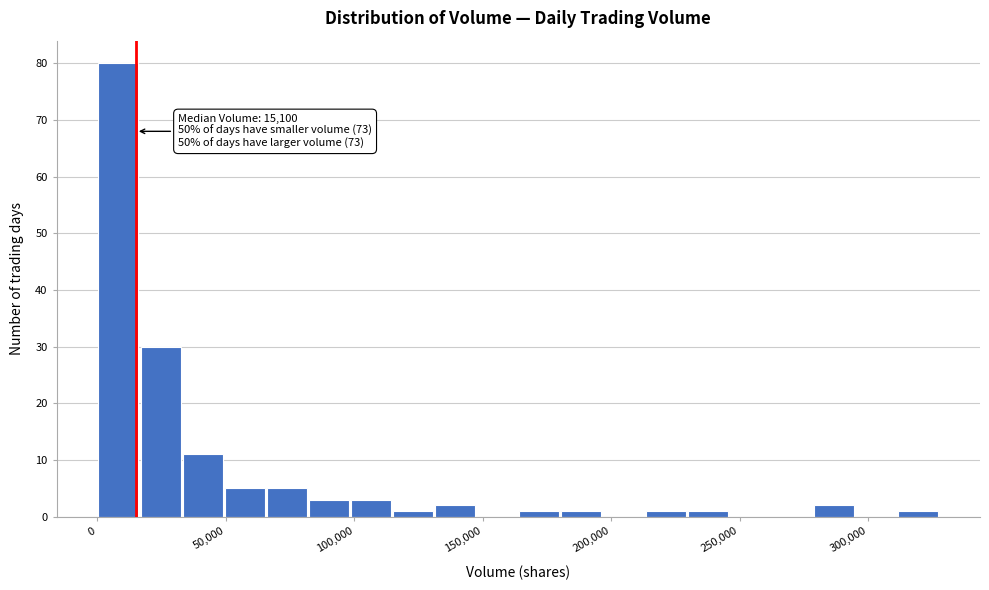

Around what value on the x-axis is the tallest bar? Give the approximate position of its centre, as read against the axis.

10000